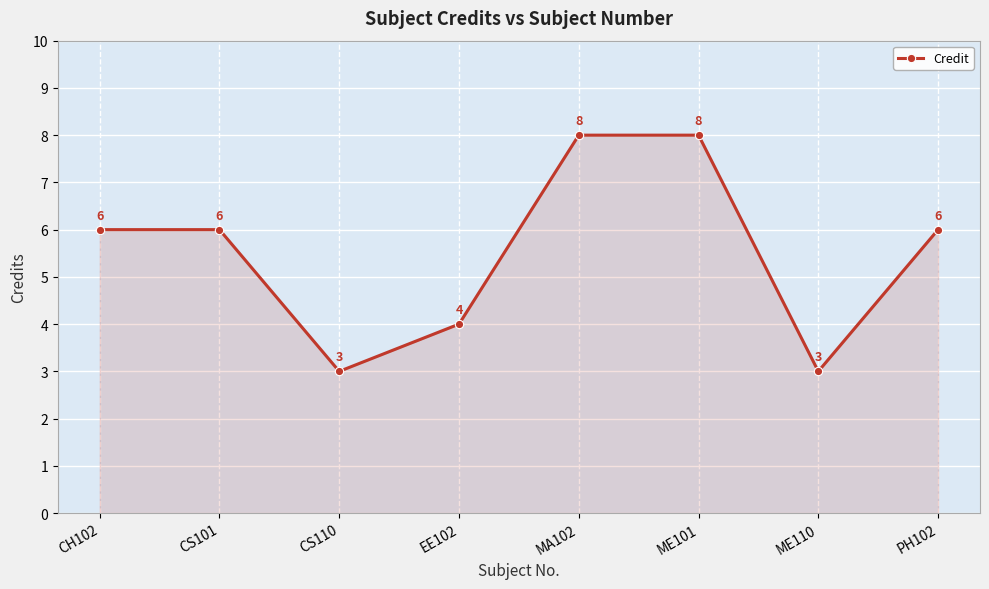

What is the label of the 6th point from the right?

CS110